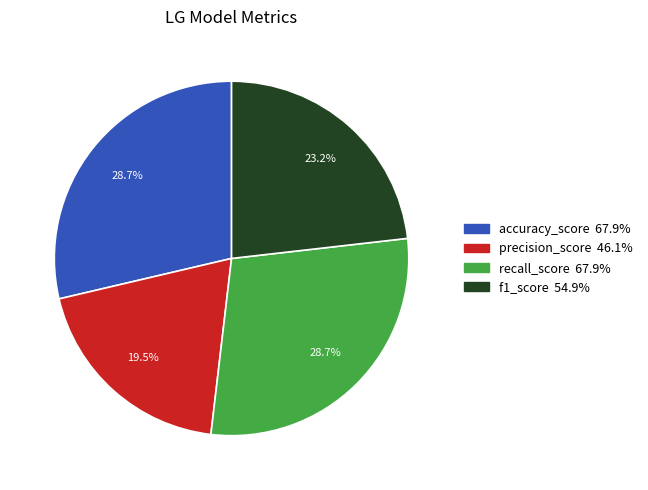

To the nearest percent, what percentage of the pie is recall_score?

29%